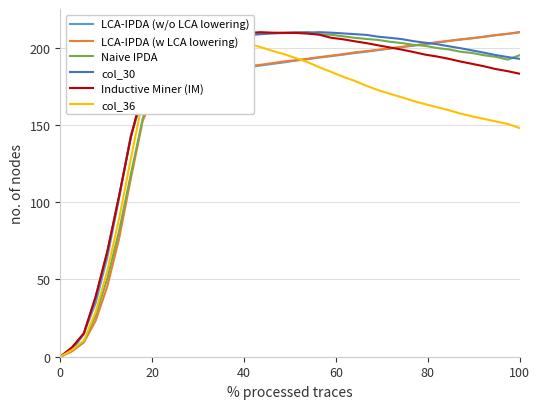

True or false: Inductive Miner (IM) has more than 1 interior local peaks.

False